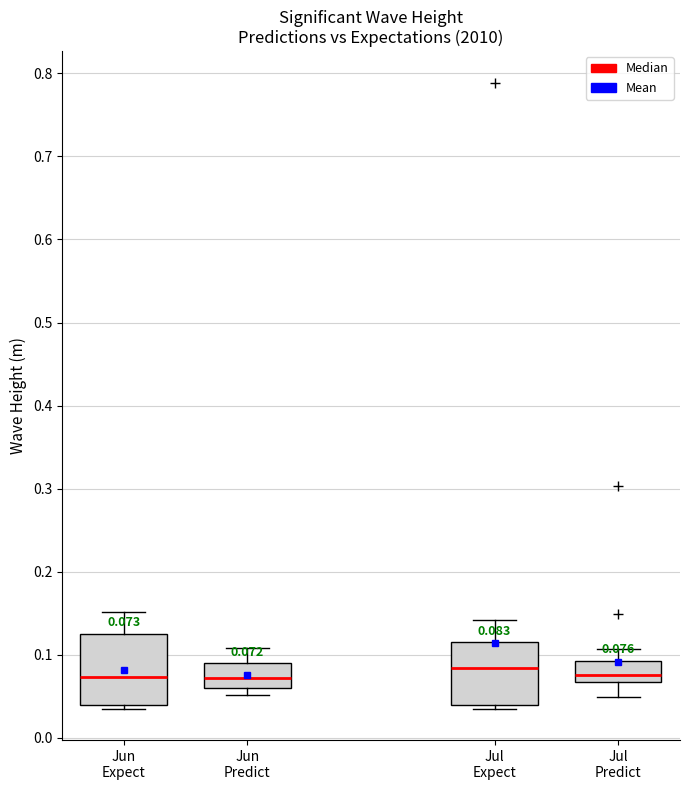

Which box is the tallest, from its lower edge to its upper edge?

Jun Expect